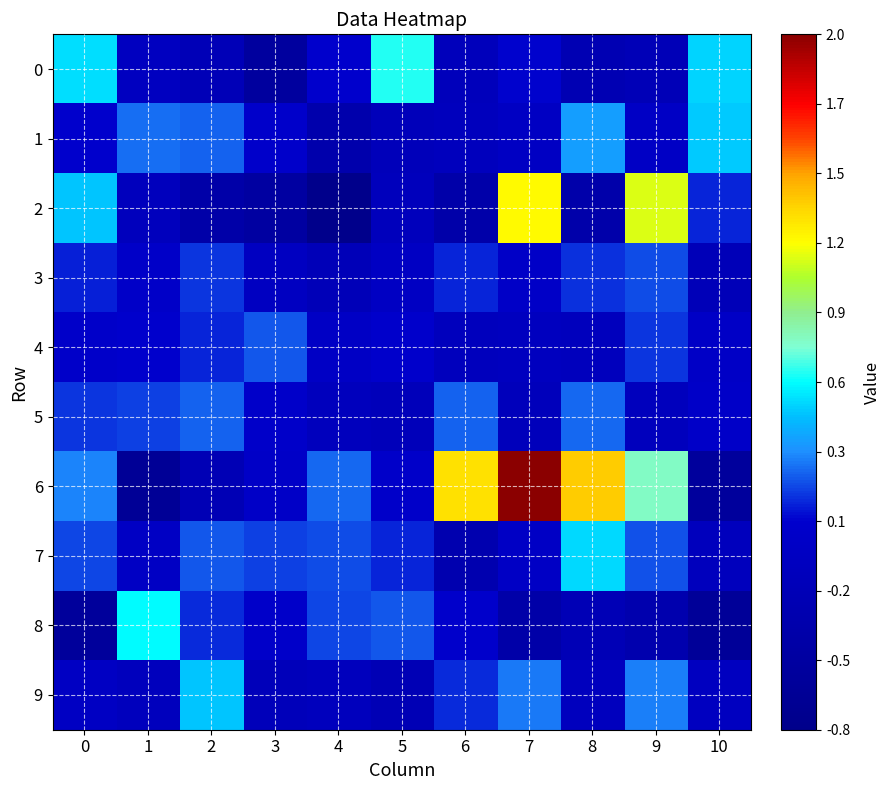

Reading right to left, what are all the values shown in this chart?

0: 10=0.5	9=-0.2	8=-0.3	7=0.1	6=-0.2	5=0.7	4=0.1	3=-0.5	2=-0.2	1=-0.1	0=0.6
1: 10=0.5	9=-0.0	8=0.4	7=-0.0	6=-0.1	5=-0.2	4=-0.3	3=0.0	2=0.3	1=0.3	0=0.1
2: 10=0.1	9=1.1	8=-0.4	7=1.2	6=-0.4	5=-0.1	4=-0.8	3=-0.5	2=-0.4	1=-0.1	0=0.5
3: 10=-0.2	9=0.2	8=0.2	7=-0.0	6=0.1	5=-0.1	4=-0.2	3=-0.1	2=0.2	1=0.0	0=0.1
4: 10=-0.0	9=0.2	8=-0.1	7=-0.1	6=-0.1	5=0.1	4=-0.0	3=0.2	2=0.1	1=0.1	0=0.0
5: 10=0.0	9=-0.1	8=0.3	7=-0.2	6=0.3	5=-0.2	4=-0.1	3=0.0	2=0.3	1=0.2	0=0.2
6: 10=-0.5	9=0.8	8=1.3	7=2.0	6=1.3	5=0.0	4=0.3	3=-0.0	2=-0.2	1=-0.6	0=0.3
7: 10=-0.1	9=0.2	8=0.5	7=-0.0	6=-0.3	5=0.1	4=0.2	3=0.2	2=0.2	1=-0.0	0=0.2
8: 10=-0.6	9=-0.3	8=-0.2	7=-0.4	6=0.0	5=0.2	4=0.2	3=0.0	2=0.1	1=0.6	0=-0.6
9: 10=-0.1	9=0.3	8=-0.1	7=0.3	6=0.1	5=-0.2	4=-0.1	3=-0.2	2=0.5	1=-0.1	0=-0.1